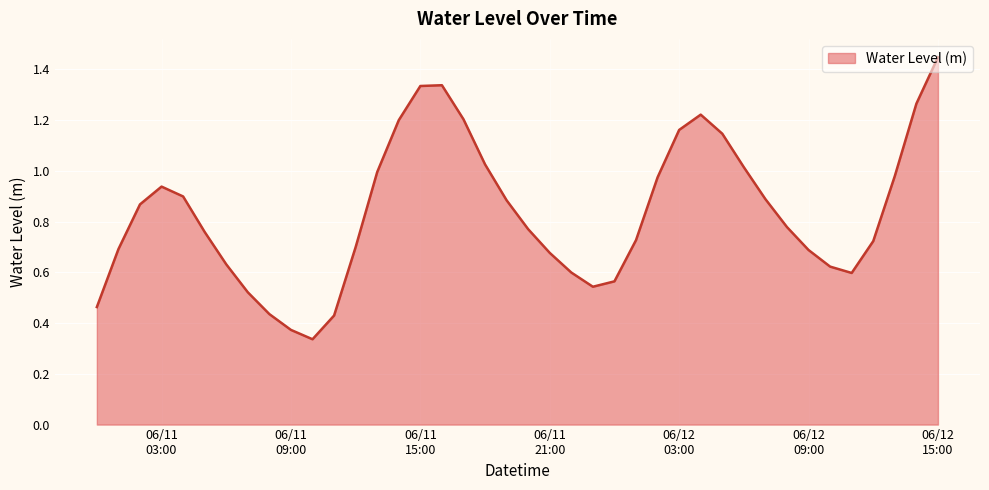

Does the chart have visible grid lines?

Yes